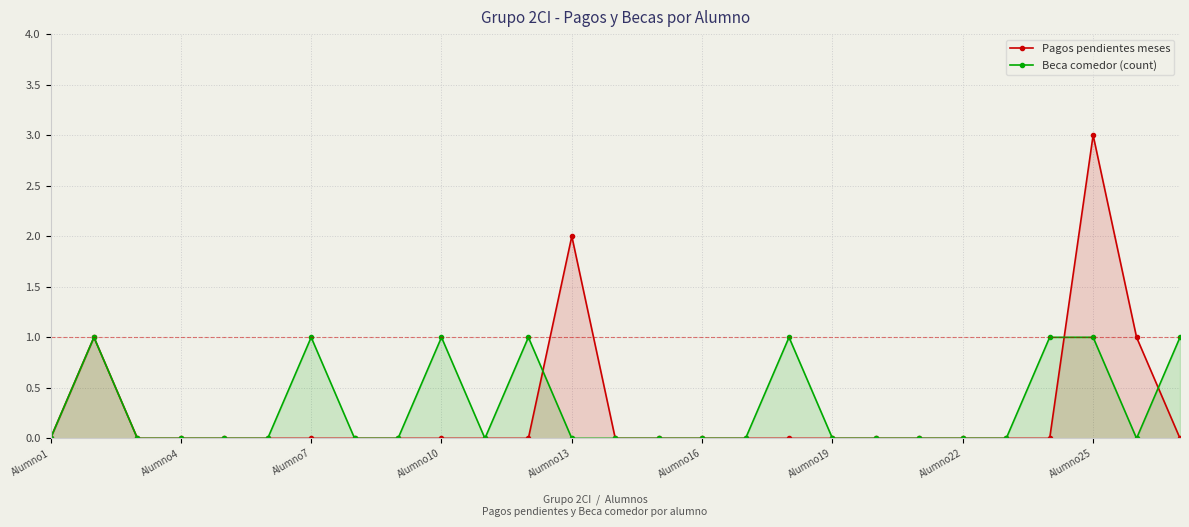

Reading left to right, extract all data points from this chart.

Pagos pendientes meses: 0	1	0	0	0	0	0	0	0	0	0	0	2	0	0	0	0	0	0	0	0	0	0	0	3	1	0
Beca comedor (count): 0	1	0	0	0	0	1	0	0	1	0	1	0	0	0	0	0	1	0	0	0	0	0	1	1	0	1